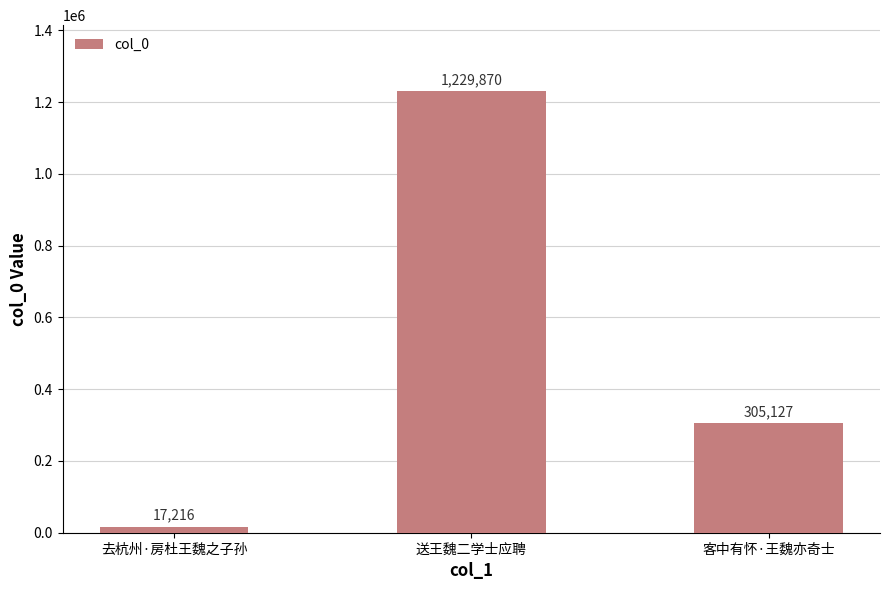

Where is the data nearest to the value 623543?

客中有怀·王魏亦奇士